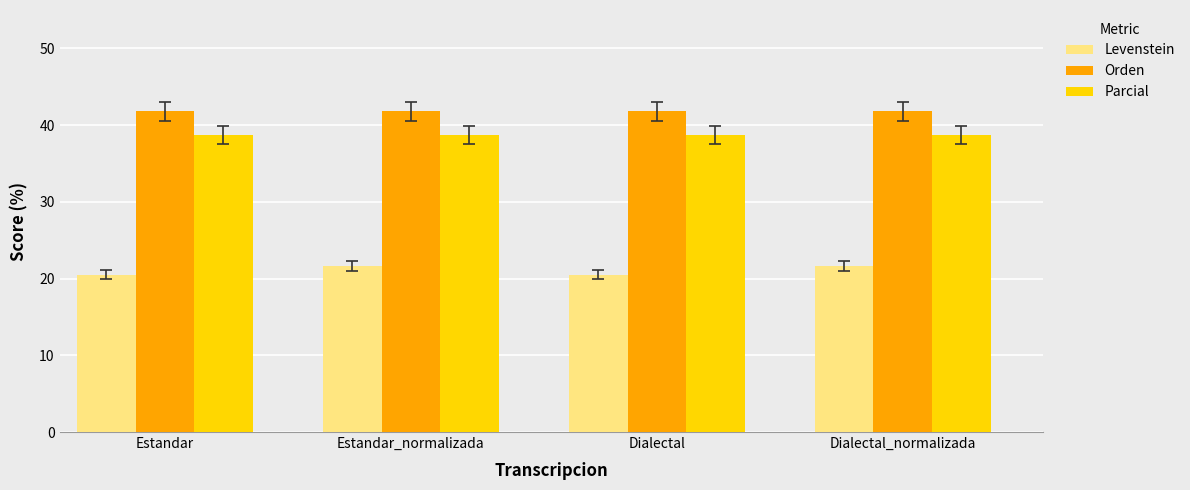

What position from the left is Estandar?

1